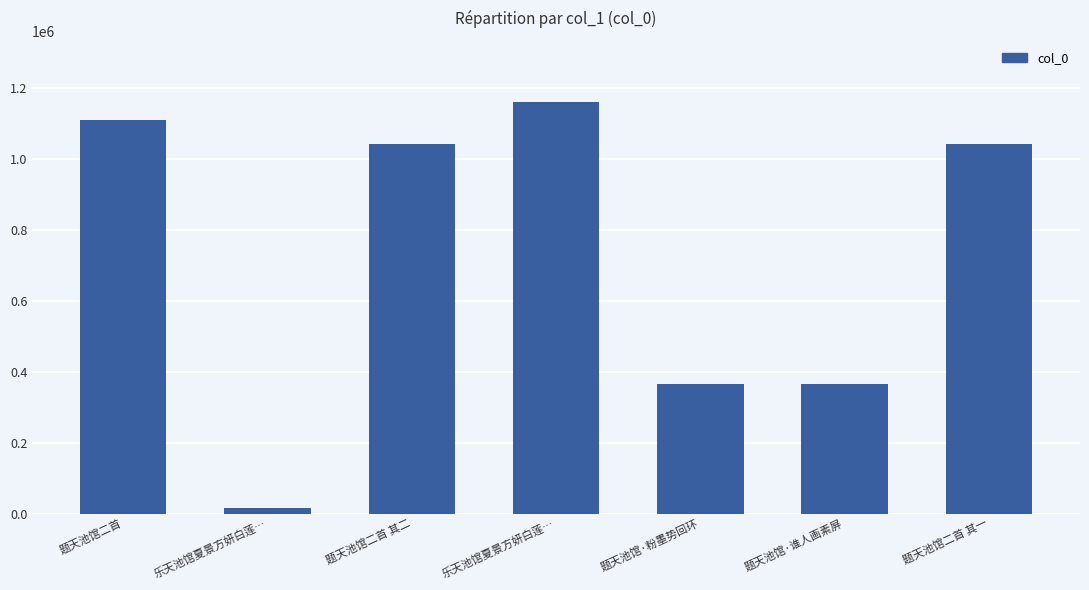

What is the label of the 1st bar from the right?

题天池馆二首 其一